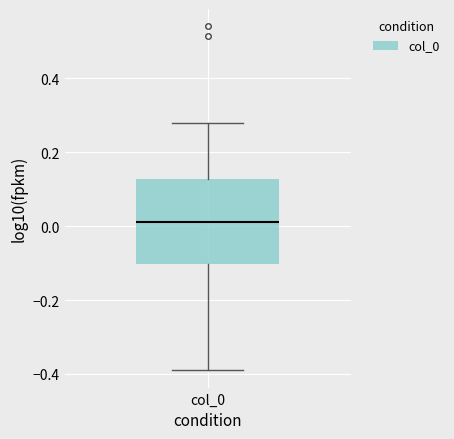

Where does the median line of the box for col_0 sit on the y-axis? The values are not printed on the chart, so give them approximately, as read against the axis.

0.02